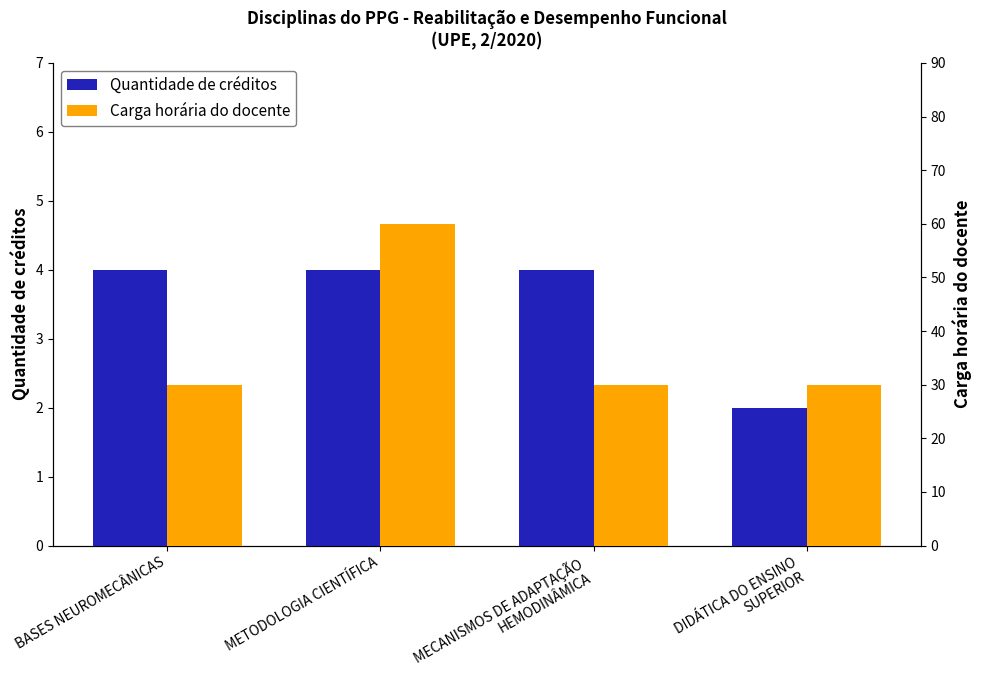

What is the label of the 4th bar from the right?

BASES NEUROMECÂNICAS